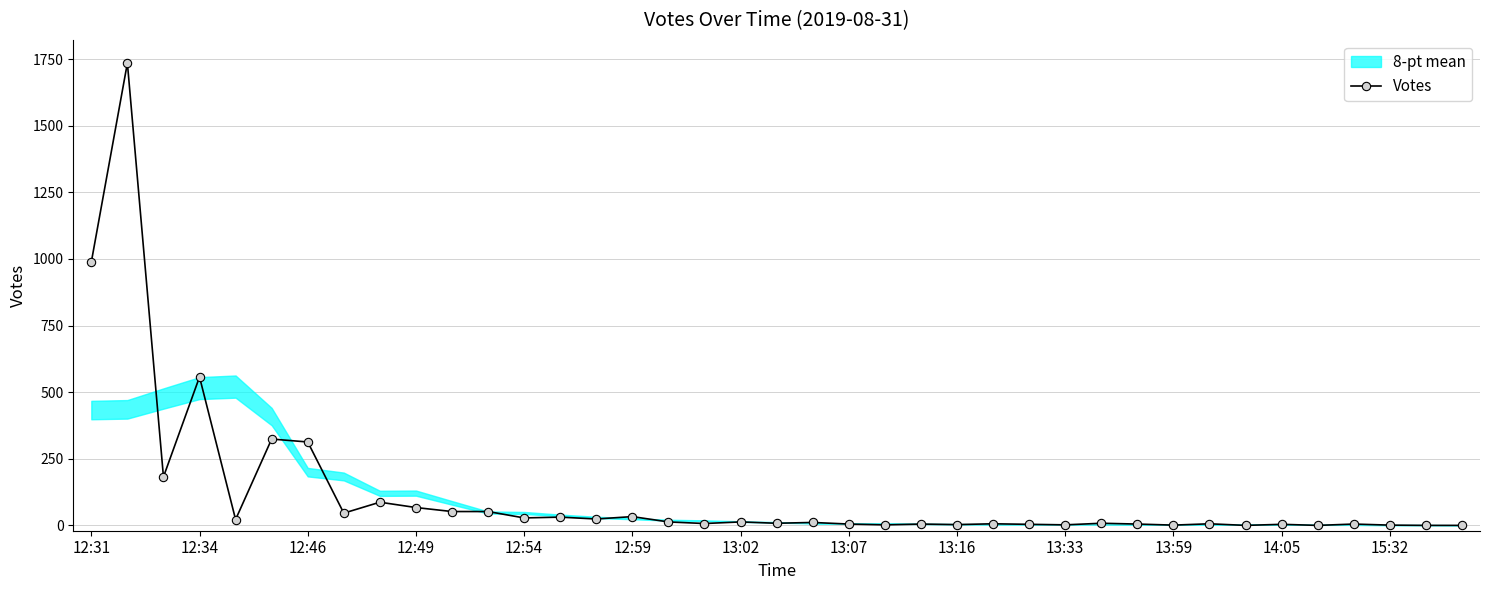

True or false: Votes has more than 1 points higher than both neighbors.

True